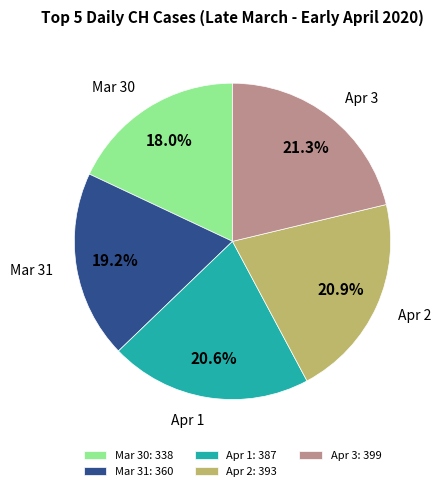

Which has a higher value, Mar 30 or Mar 31?

Mar 31